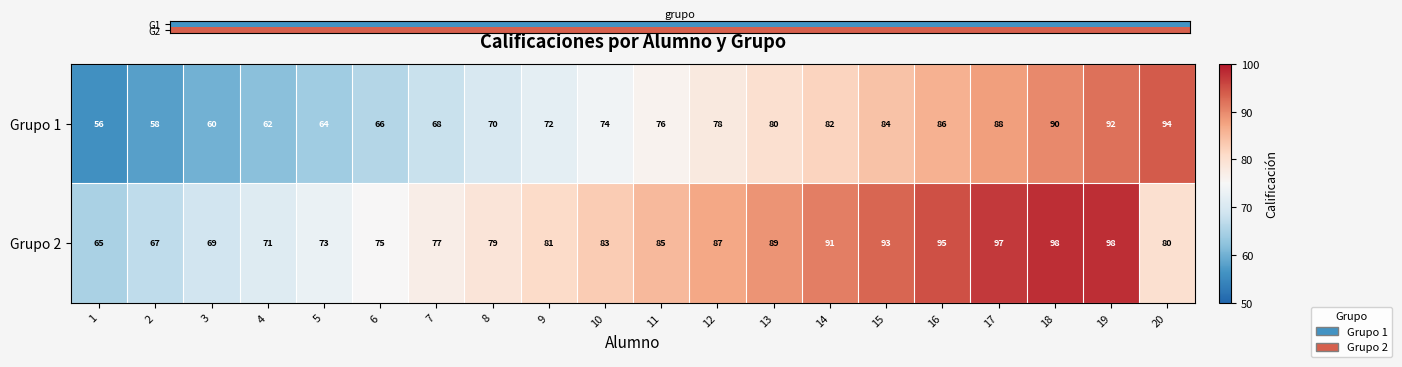

Is the value of Grupo 2 at 13 greater than the value of Grupo 1 at 11?

Yes